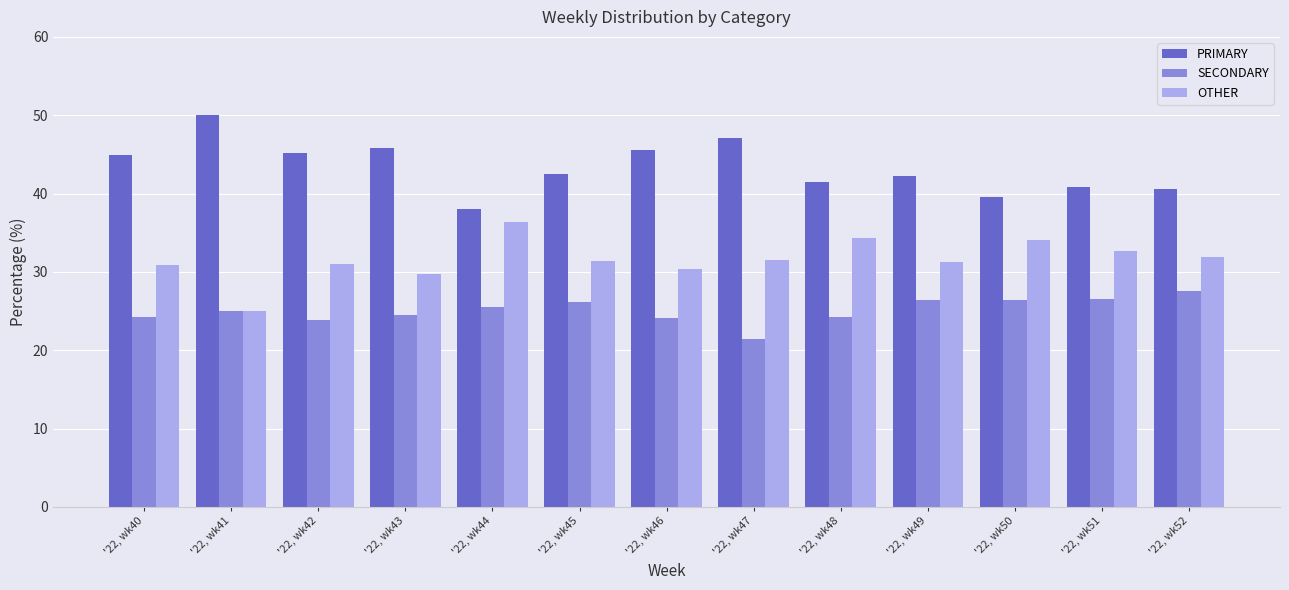

What is the greatest value displayed?

50.0